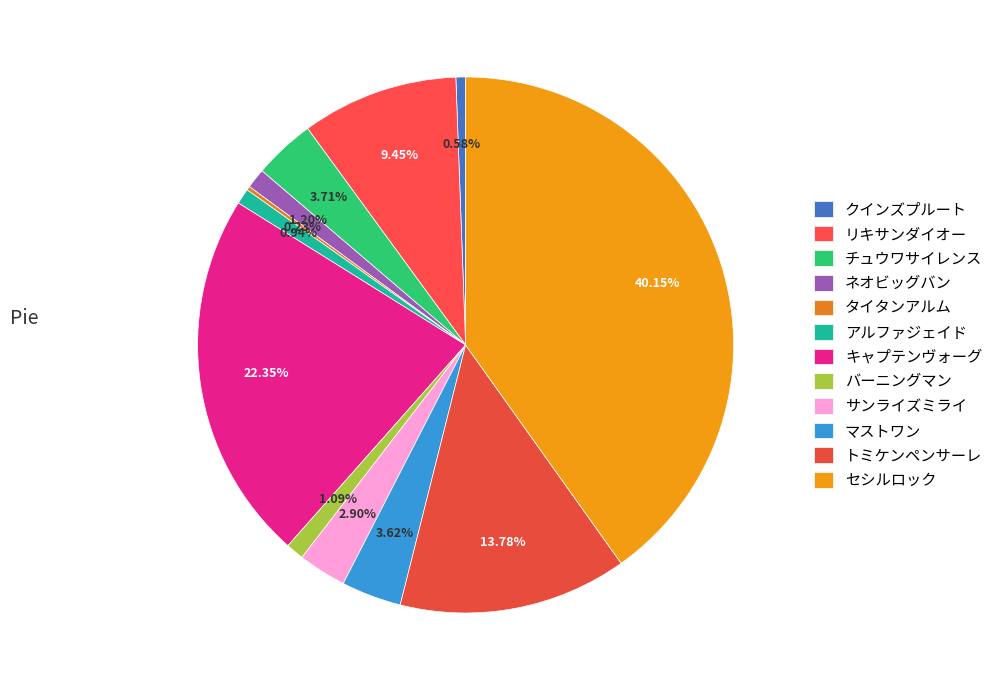

Does any single category account for the majority?

No